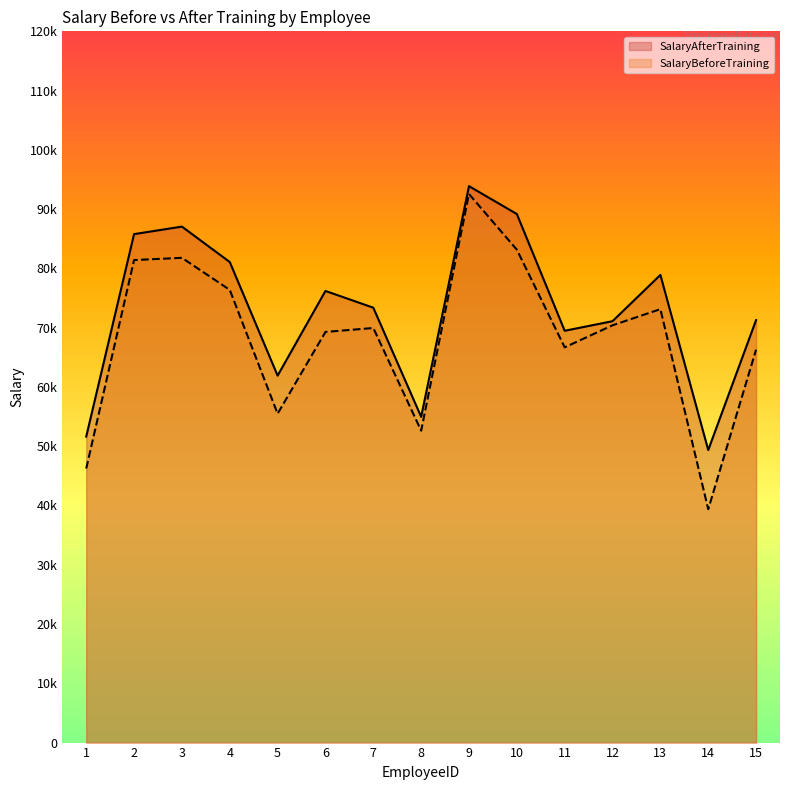

At which label is SalaryAfterTraining closest to 71619?

15